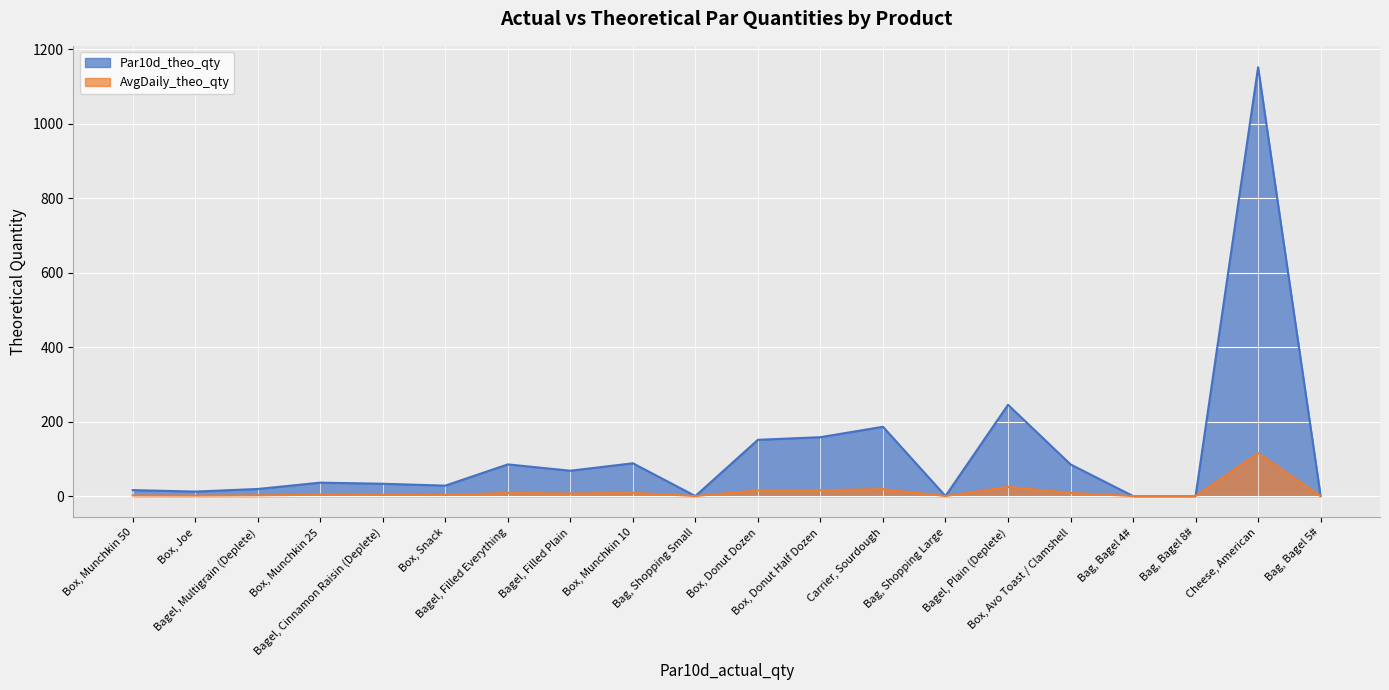

Which category has the highest value across all series?

Cheese, American